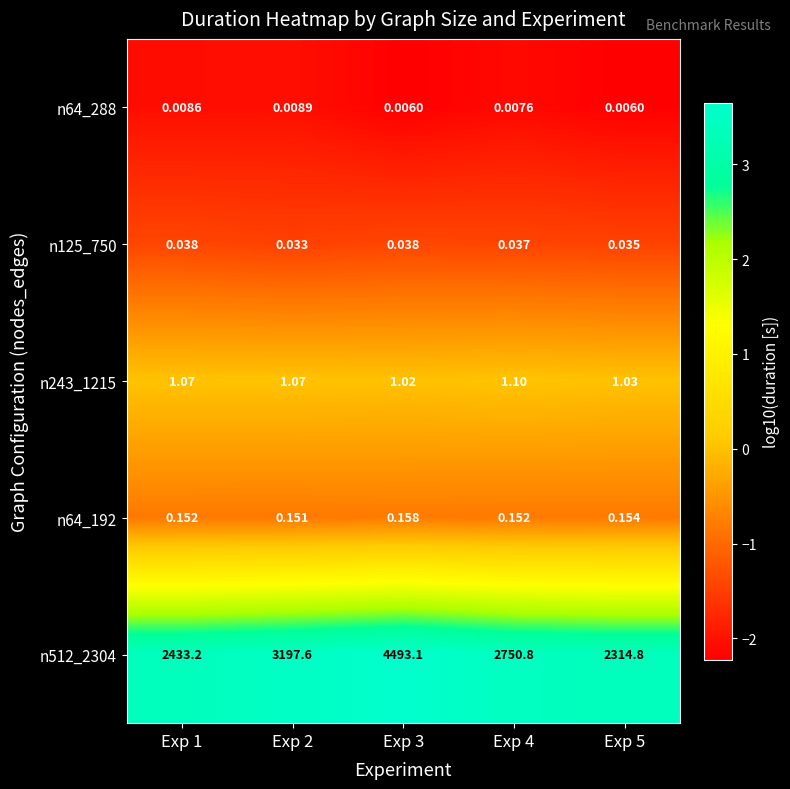

Is the value of n64_192 at Exp 3 greater than the value of n64_288 at Exp 1?

Yes